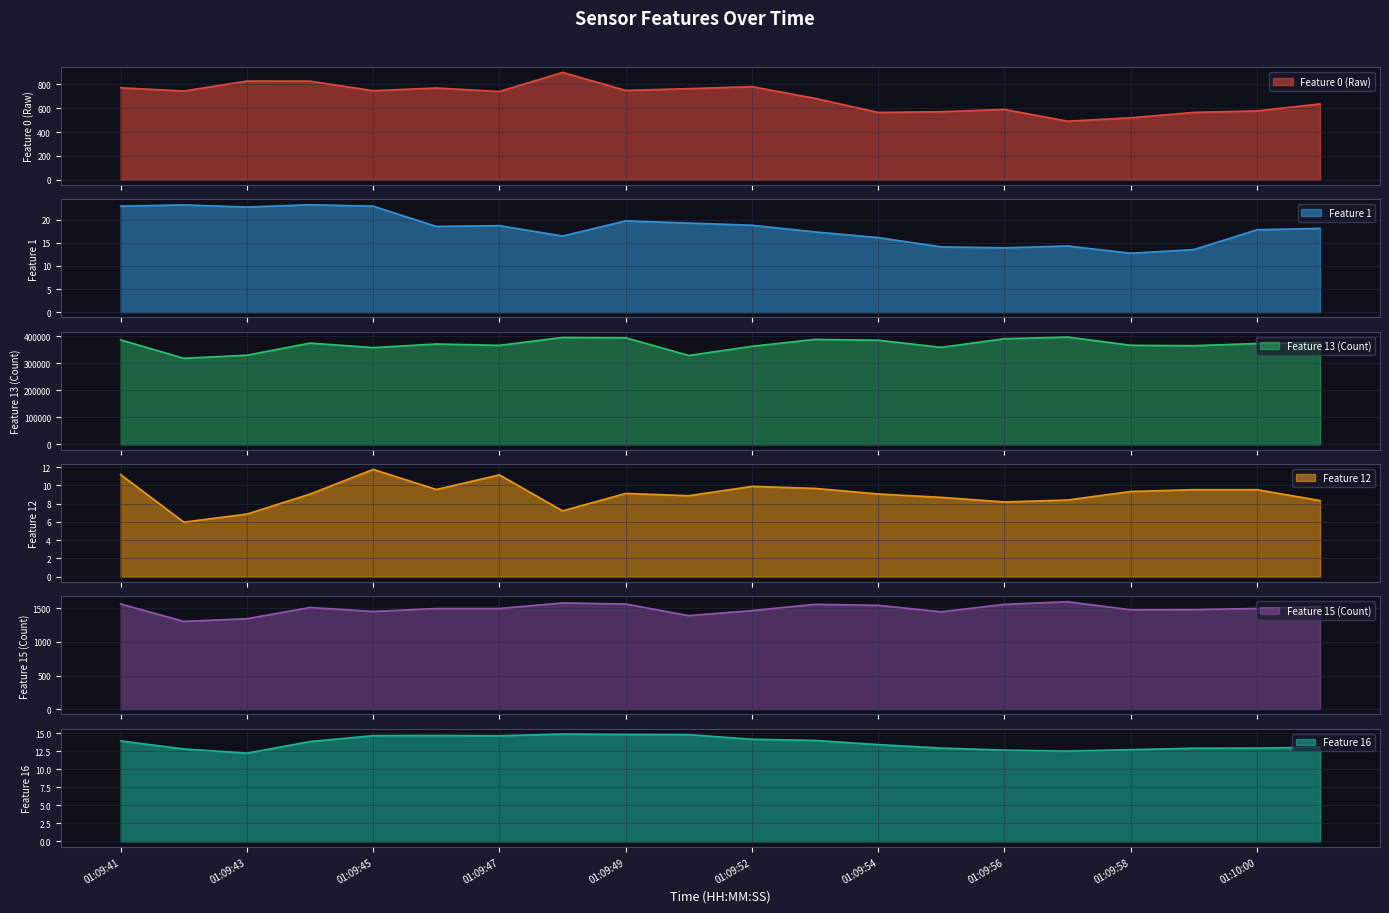

At which category does feature13 reach its first local peak?

01:09:44